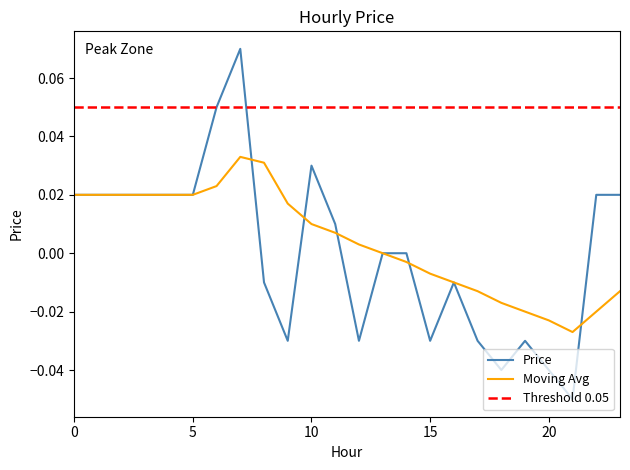

Rank the series by their maximum value, from highest to lowest.

Price, Moving Avg